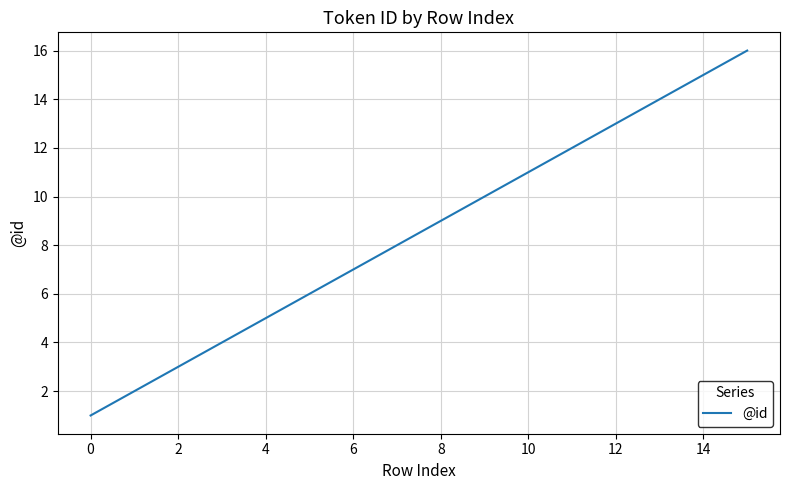

What is the difference between the maximum and minimum values?

15